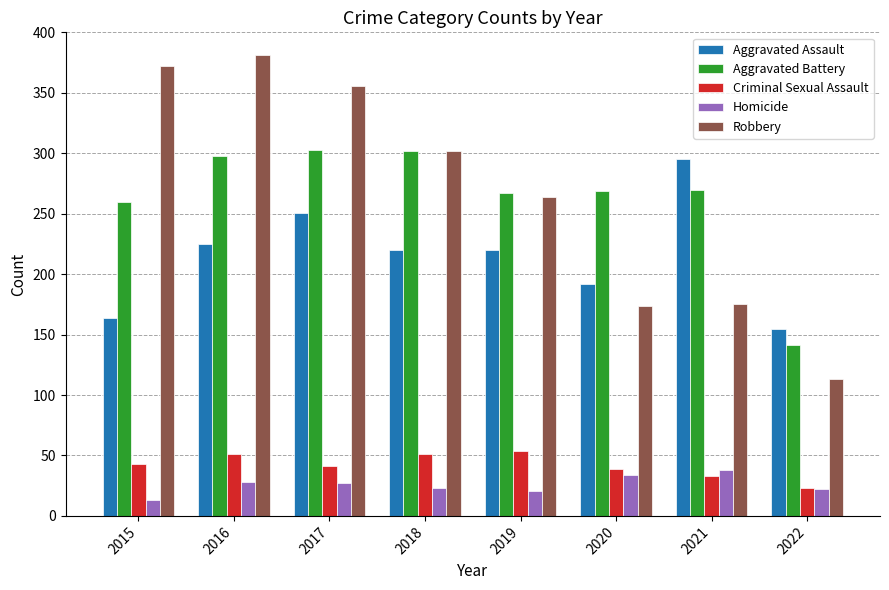

What is the difference between the maximum and minimum values in the Aggravated Assault series?

140